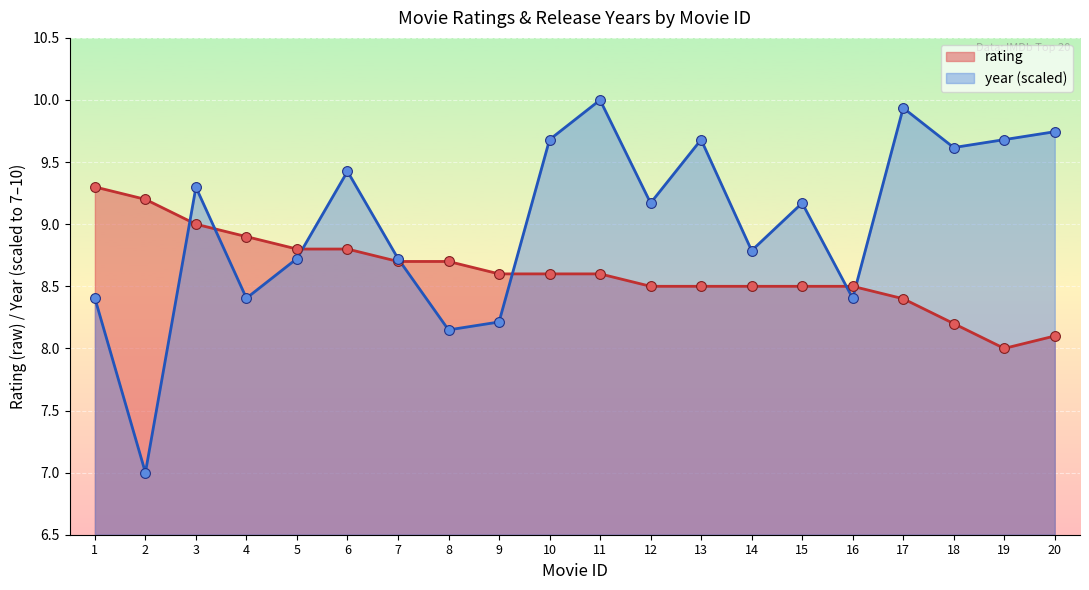

Which series reaches the minimum Y coordinate?

year_normalized